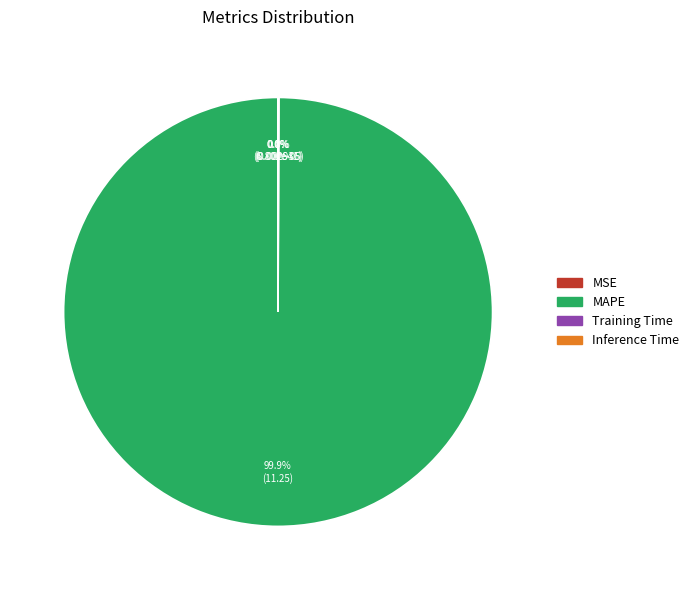

Which slice is the largest?

MAPE